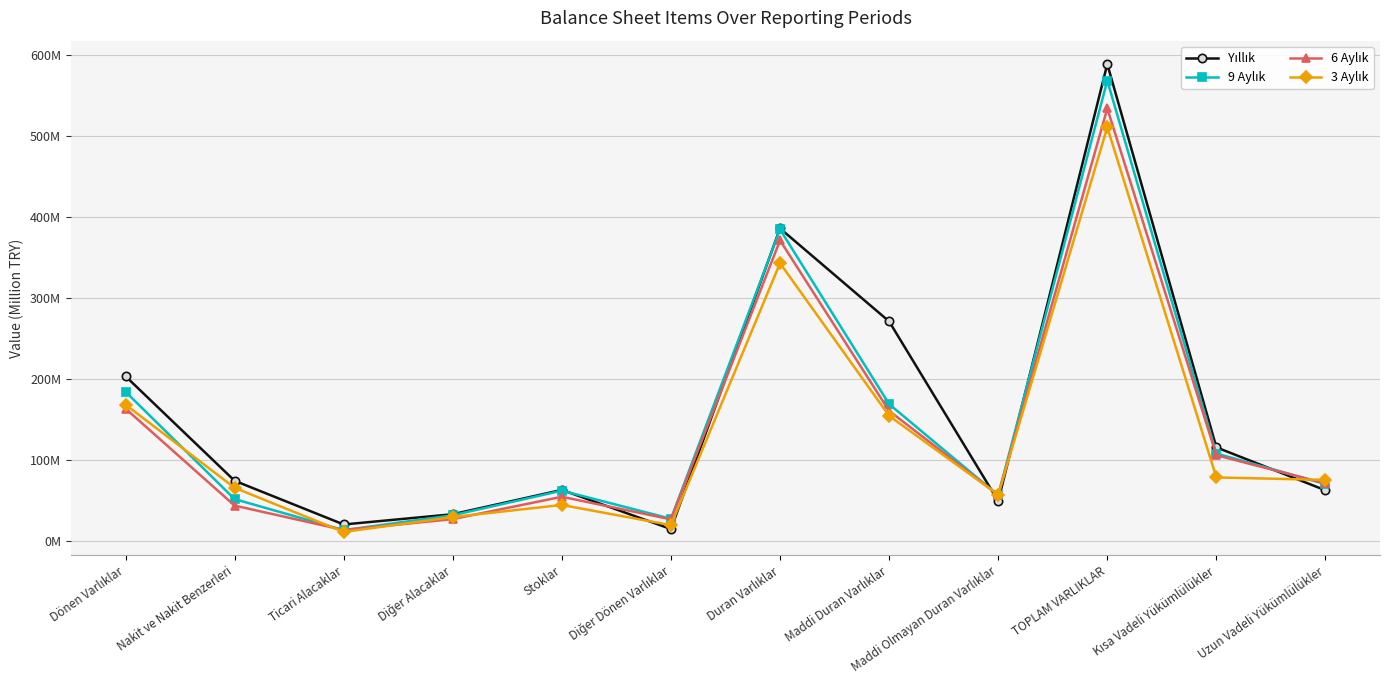

Where is 6 Aylık nearest to the value 273?

Duran Varlıklar